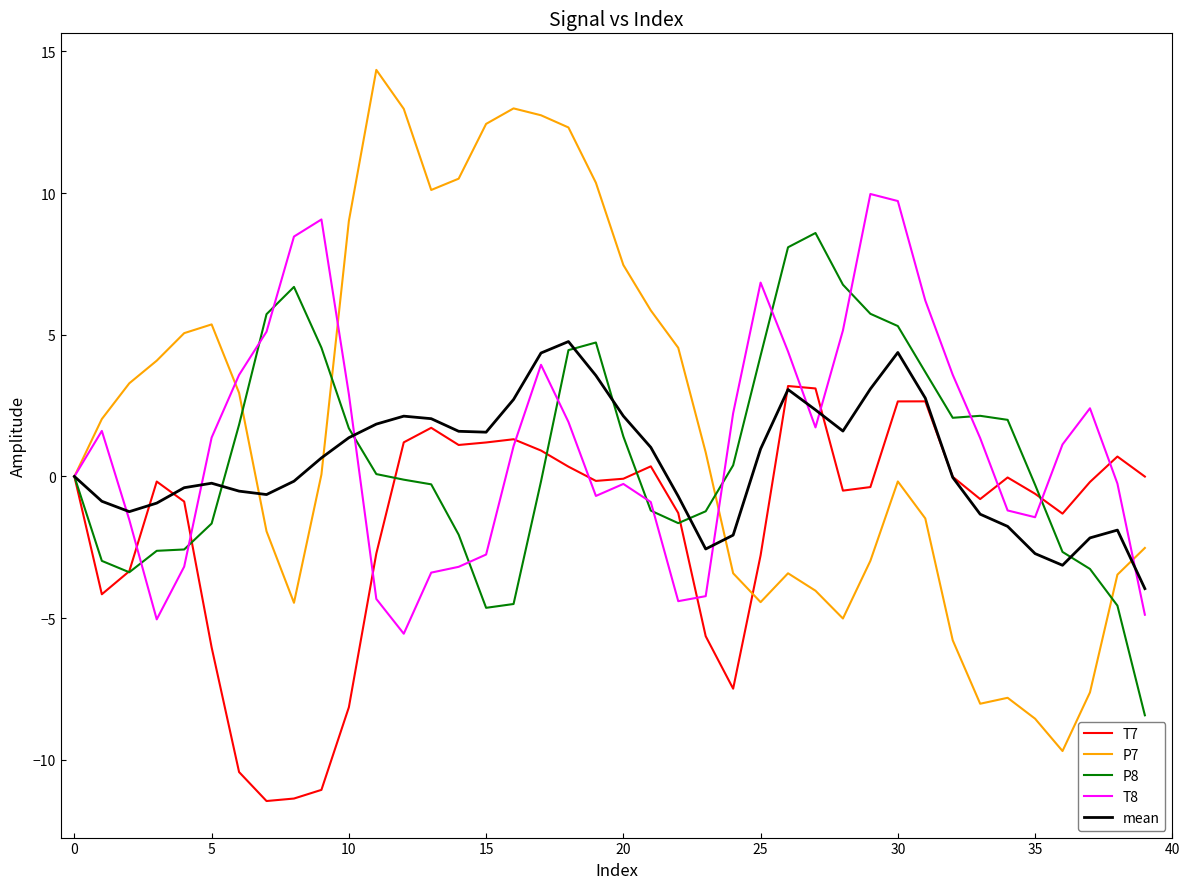

In T7, how many points are lower than both neighbors (excluding endpoints)?

8